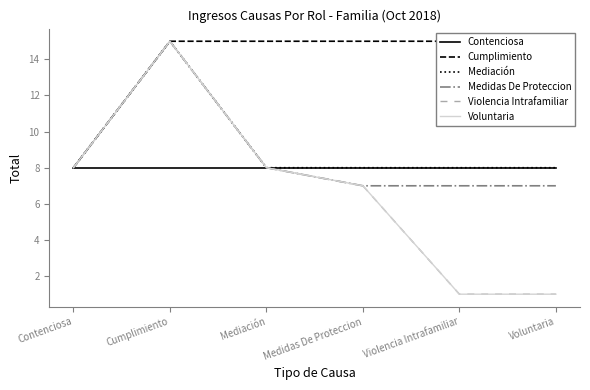

True or false: Cumplimiento and Contenciosa intersect in this chart.

False